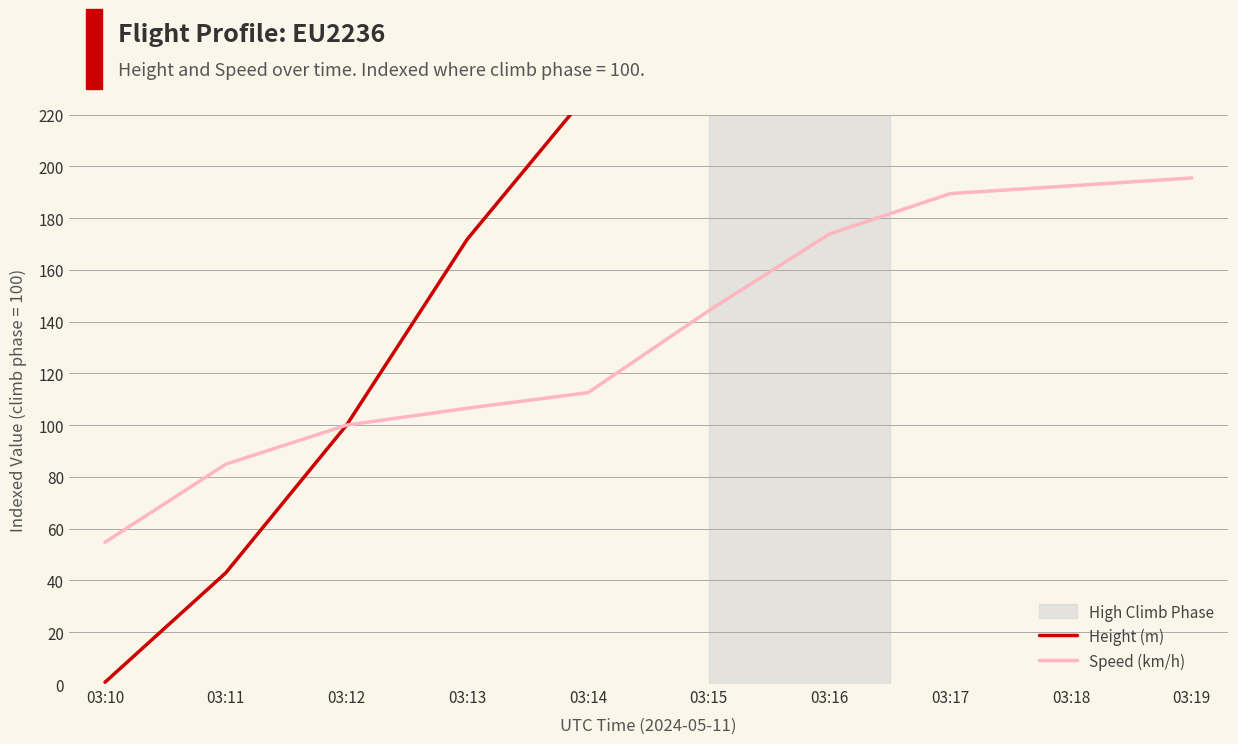

Reading left to right, list all the values displayed in this chart.

Height (m): 0.7	43.0	100.0	171.8	228.2	275.4	307.7	346.5	392.3	429.6
Speed (km/h): 54.8	84.9	100.0	106.5	112.6	144.2	173.9	189.4	192.5	195.5